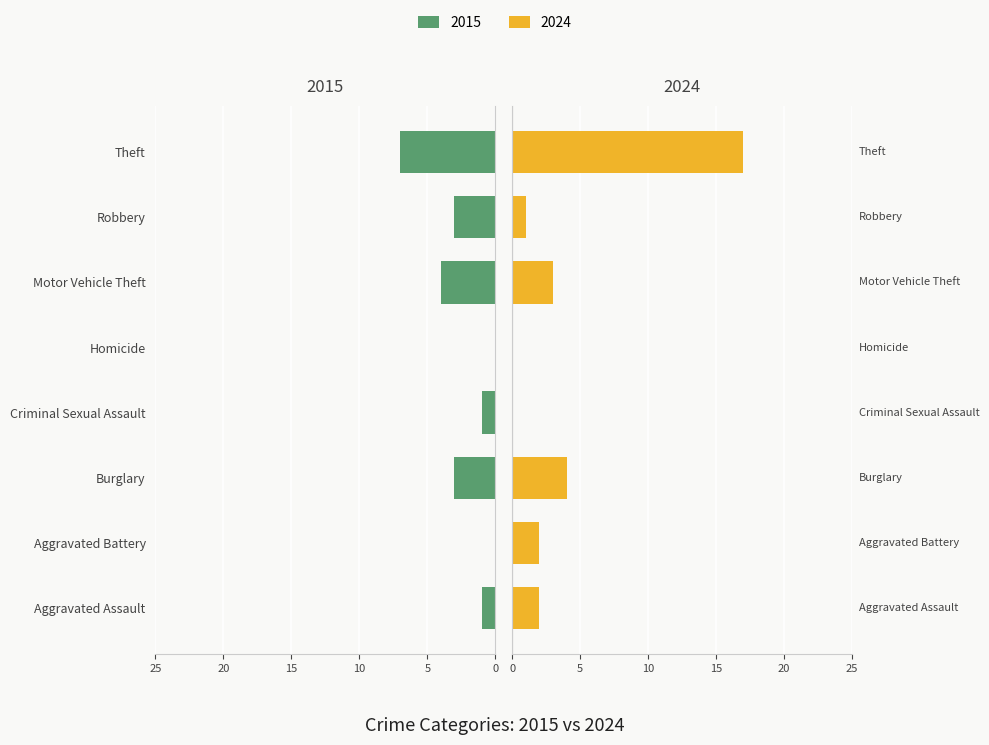

List the labels in order of 2015 value, largest first.

Theft, Motor Vehicle Theft, Burglary, Robbery, Aggravated Assault, Criminal Sexual Assault, Aggravated Battery, Homicide